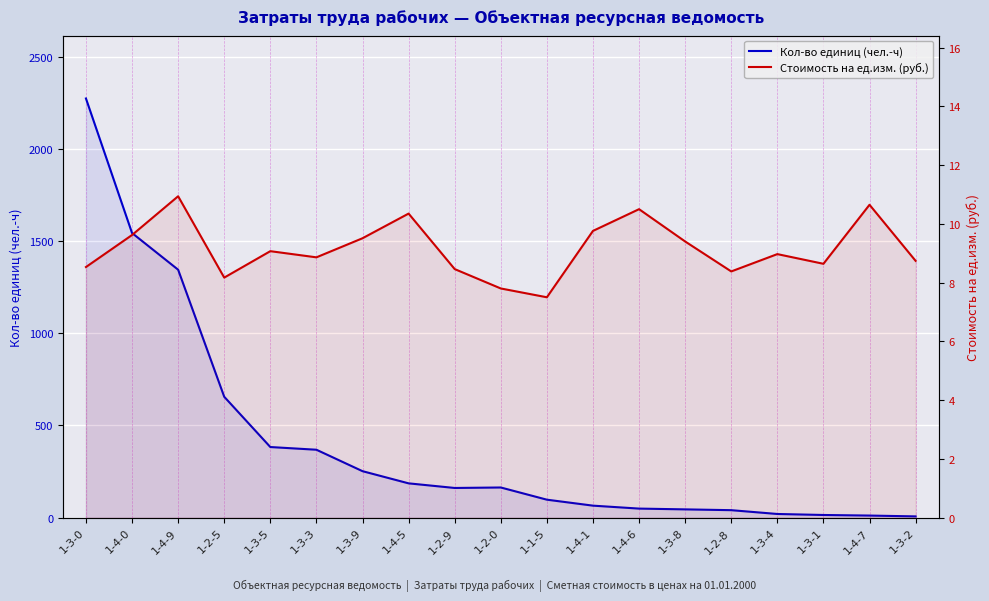

Reading left to right, list all the values displayed in this chart.

Кол-во единиц (чел.-ч): 1-3-0=2273.1	1-4-0=1543.2	1-4-9=1344.3	1-2-5=655.0	1-3-5=382.4	1-3-3=367.7	1-3-9=251.4	1-4-5=185.4	1-2-9=160.3	1-2-0=162.9	1-1-5=96.8	1-4-1=64.4	1-4-6=48.5	1-3-8=44.2	1-2-8=39.9	1-3-4=19.2	1-3-1=13.8	1-4-7=10.6	1-3-2=6.2
Стоимость на ед.изм. (руб.): 1-3-0=8.5	1-4-0=9.6	1-4-9=10.9	1-2-5=8.2	1-3-5=9.1	1-3-3=8.9	1-3-9=9.5	1-4-5=10.3	1-2-9=8.5	1-2-0=7.8	1-1-5=7.5	1-4-1=9.8	1-4-6=10.5	1-3-8=9.4	1-2-8=8.4	1-3-4=9.0	1-3-1=8.6	1-4-7=10.7	1-3-2=8.7